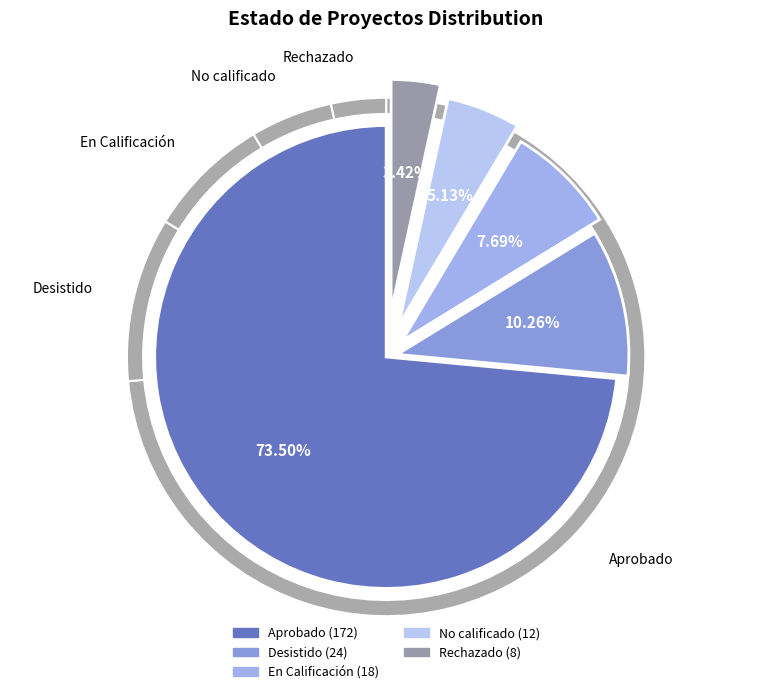

Which slice is the smallest?

Rechazado